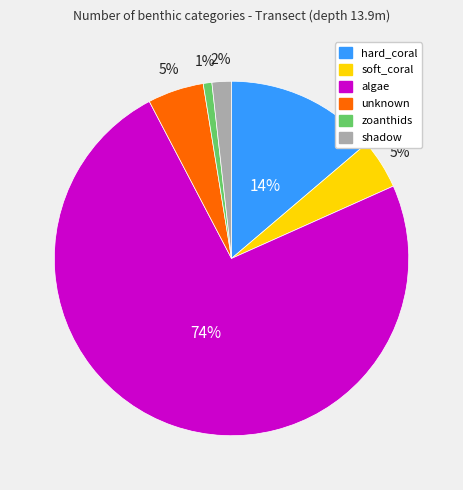

Do hard_coral and zoanthids together represent more than half of the pie?

No